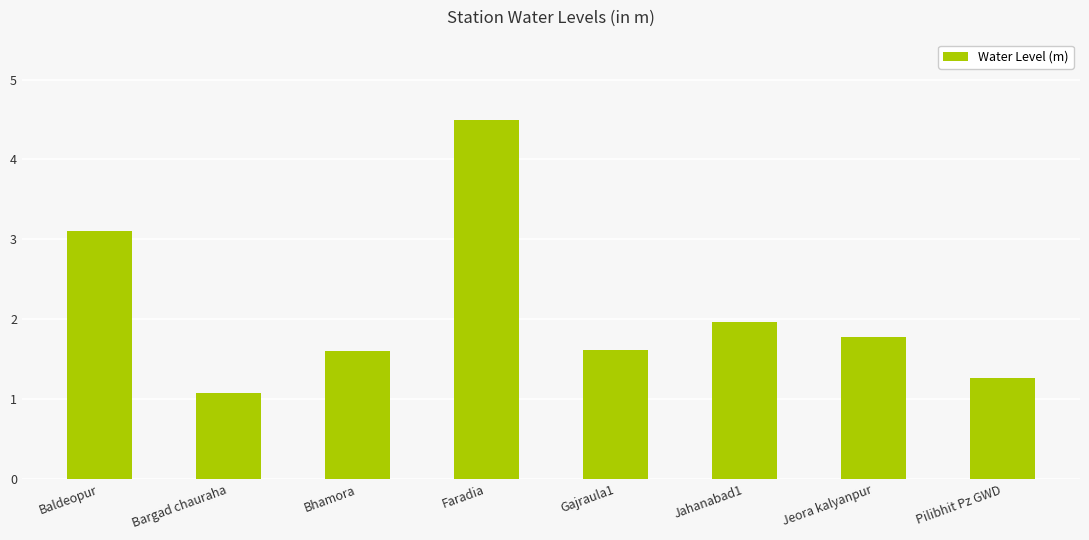

What is the value of the 6th bar from the left?

2.0